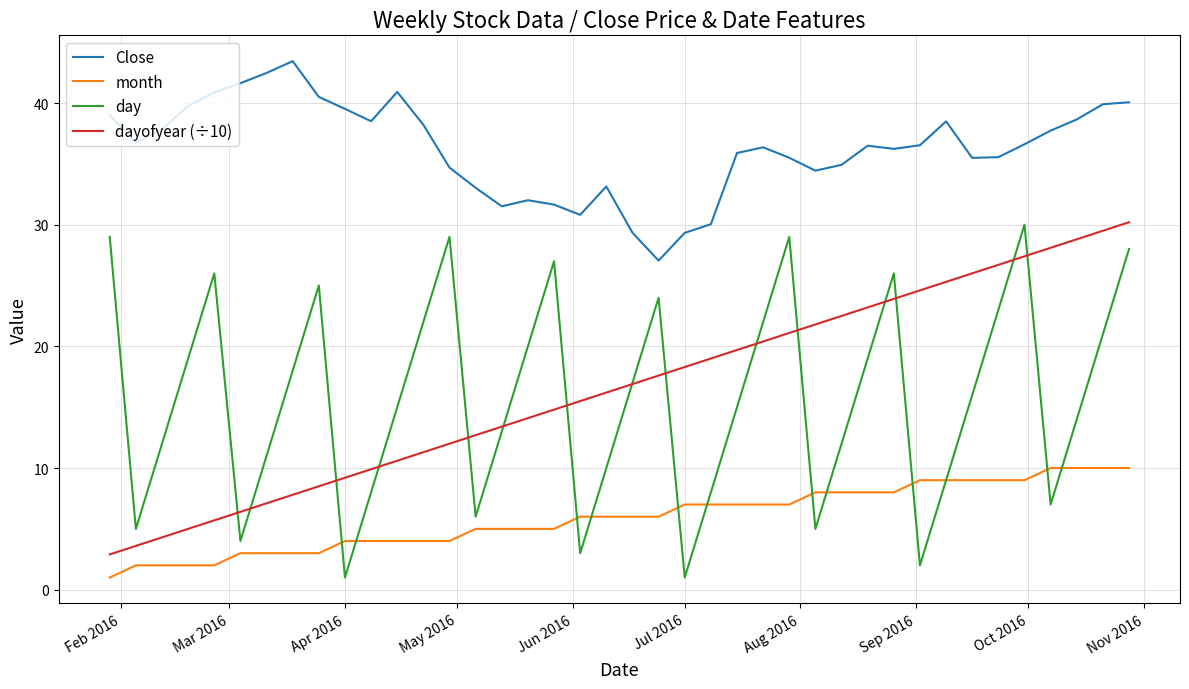

True or false: month and Close cross at least once.

False